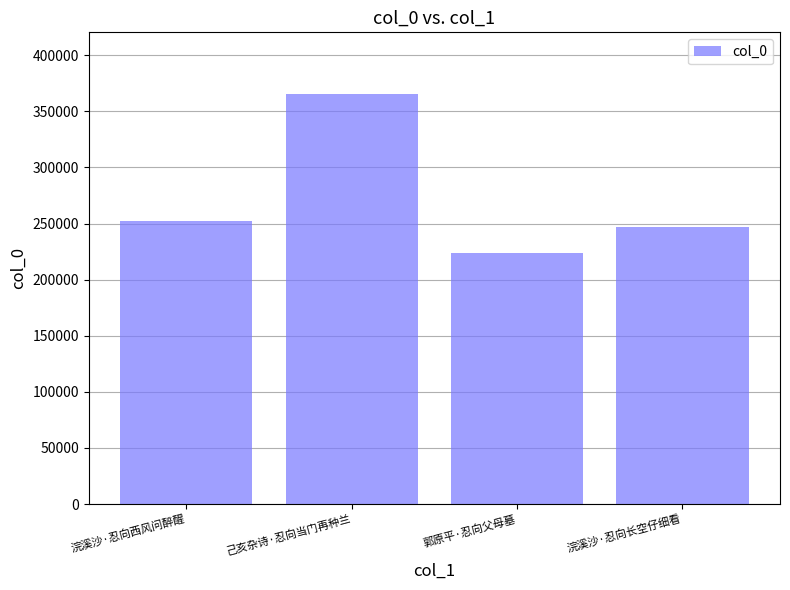

Are the bars grouped side by side (vs. stacked)?

No